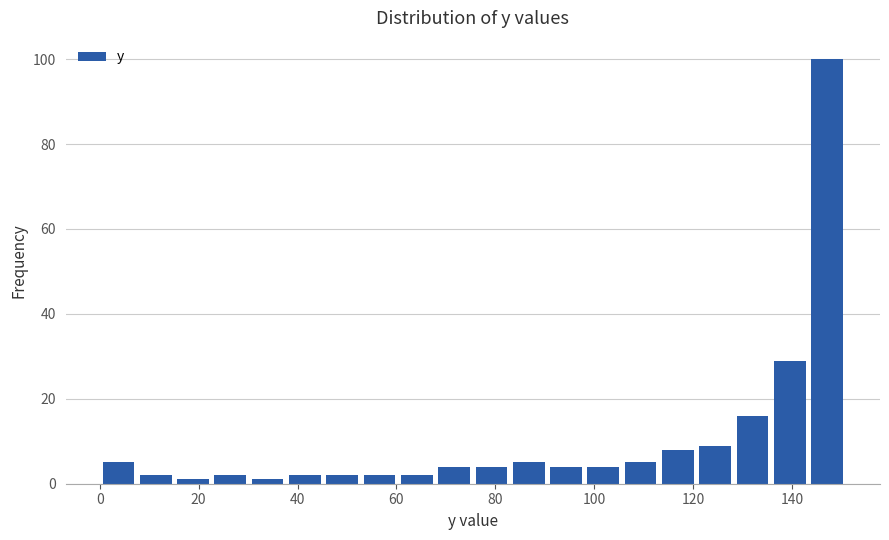

Read against the x-axis, roughly where is the centre of the tallest bar?

148